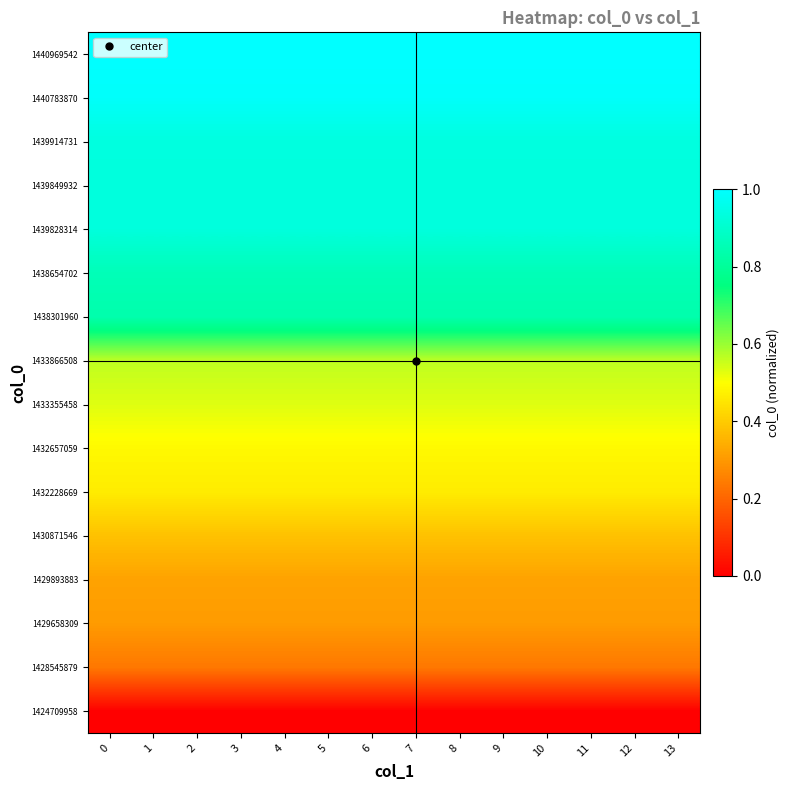

Reading left to right, extract all data points from this chart.

1424709958: 0=0.0	1=0.0	2=0.0	3=0.0	4=0.0	5=0.0	6=0.0	7=0.0	8=0.0	9=0.0	10=0.0	11=0.0	12=0.0	13=0.0
1428545879: 0=0.2	1=0.2	2=0.2	3=0.2	4=0.2	5=0.2	6=0.2	7=0.2	8=0.2	9=0.2	10=0.2	11=0.2	12=0.2	13=0.2
1429658309: 0=0.3	1=0.3	2=0.3	3=0.3	4=0.3	5=0.3	6=0.3	7=0.3	8=0.3	9=0.3	10=0.3	11=0.3	12=0.3	13=0.3
1429893883: 0=0.3	1=0.3	2=0.3	3=0.3	4=0.3	5=0.3	6=0.3	7=0.3	8=0.3	9=0.3	10=0.3	11=0.3	12=0.3	13=0.3
1430871546: 0=0.4	1=0.4	2=0.4	3=0.4	4=0.4	5=0.4	6=0.4	7=0.4	8=0.4	9=0.4	10=0.4	11=0.4	12=0.4	13=0.4
1432228669: 0=0.5	1=0.5	2=0.5	3=0.5	4=0.5	5=0.5	6=0.5	7=0.5	8=0.5	9=0.5	10=0.5	11=0.5	12=0.5	13=0.5
1432657059: 0=0.5	1=0.5	2=0.5	3=0.5	4=0.5	5=0.5	6=0.5	7=0.5	8=0.5	9=0.5	10=0.5	11=0.5	12=0.5	13=0.5
1433355458: 0=0.5	1=0.5	2=0.5	3=0.5	4=0.5	5=0.5	6=0.5	7=0.5	8=0.5	9=0.5	10=0.5	11=0.5	12=0.5	13=0.5
1433866508: 0=0.6	1=0.6	2=0.6	3=0.6	4=0.6	5=0.6	6=0.6	7=0.6	8=0.6	9=0.6	10=0.6	11=0.6	12=0.6	13=0.6
1438301960: 0=0.8	1=0.8	2=0.8	3=0.8	4=0.8	5=0.8	6=0.8	7=0.8	8=0.8	9=0.8	10=0.8	11=0.8	12=0.8	13=0.8
1438654702: 0=0.9	1=0.9	2=0.9	3=0.9	4=0.9	5=0.9	6=0.9	7=0.9	8=0.9	9=0.9	10=0.9	11=0.9	12=0.9	13=0.9
1439828314: 0=0.9	1=0.9	2=0.9	3=0.9	4=0.9	5=0.9	6=0.9	7=0.9	8=0.9	9=0.9	10=0.9	11=0.9	12=0.9	13=0.9
1439849932: 0=0.9	1=0.9	2=0.9	3=0.9	4=0.9	5=0.9	6=0.9	7=0.9	8=0.9	9=0.9	10=0.9	11=0.9	12=0.9	13=0.9
1439914731: 0=0.9	1=0.9	2=0.9	3=0.9	4=0.9	5=0.9	6=0.9	7=0.9	8=0.9	9=0.9	10=0.9	11=0.9	12=0.9	13=0.9
1440783870: 0=1.0	1=1.0	2=1.0	3=1.0	4=1.0	5=1.0	6=1.0	7=1.0	8=1.0	9=1.0	10=1.0	11=1.0	12=1.0	13=1.0
1440969542: 0=1.0	1=1.0	2=1.0	3=1.0	4=1.0	5=1.0	6=1.0	7=1.0	8=1.0	9=1.0	10=1.0	11=1.0	12=1.0	13=1.0